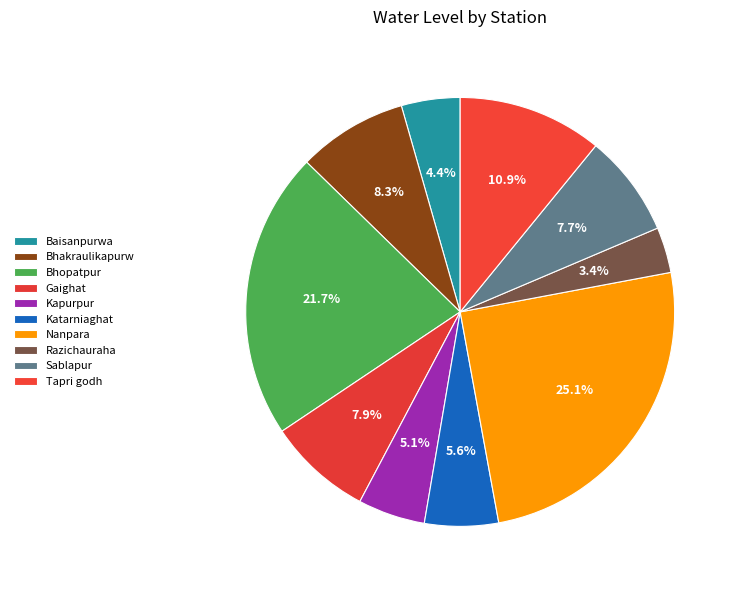

Rank the categories by value from highest to lowest.

Nanpara, Bhopatpur, Tapri godh, Bhakraulikapurw, Gaighat, Sablapur, Katarniaghat, Kapurpur, Baisanpurwa, Razichauraha